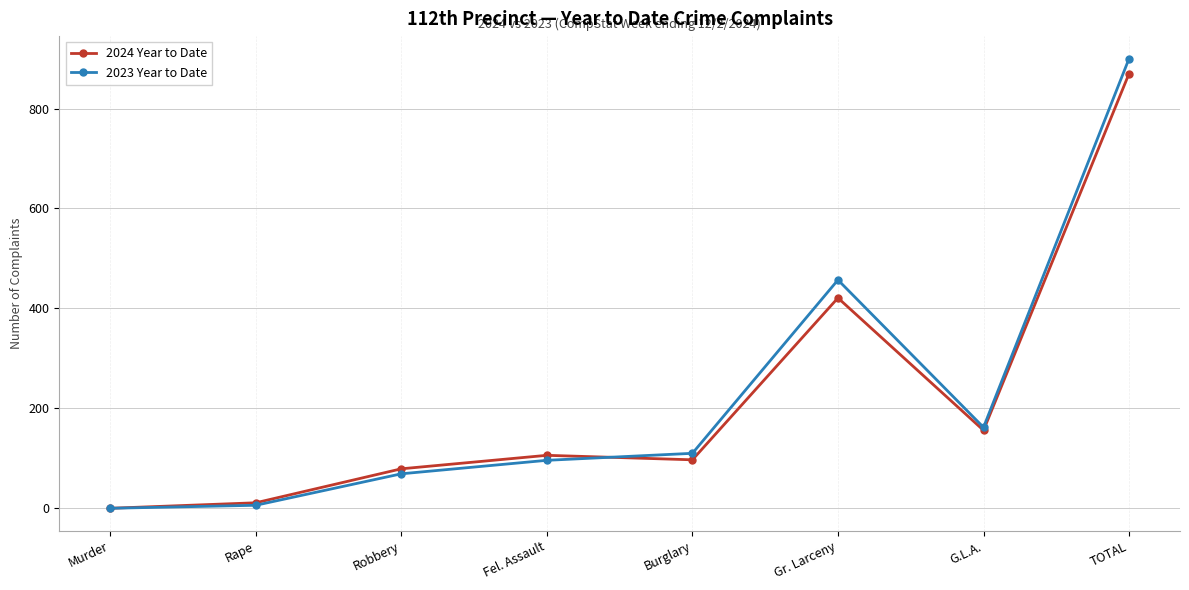

True or false: 2024 Year to Date and 2023 Year to Date intersect in this chart.

True